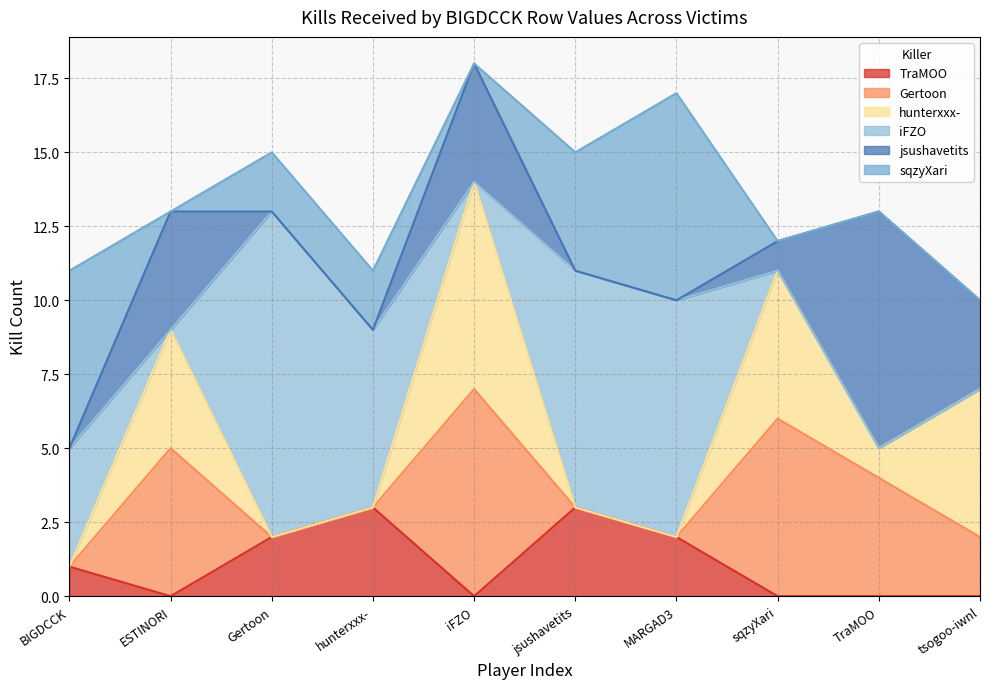

What is the spread (max minus min) of values at tsogoo-iwnl?

5